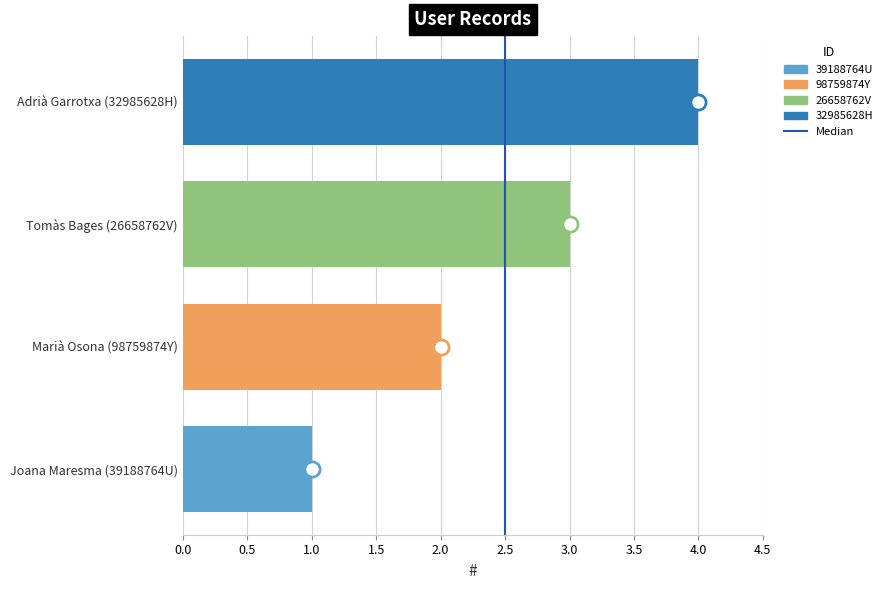

What is the change in value from Joana Maresma (39188764U) to Marià Osona (98759874Y)?

+1